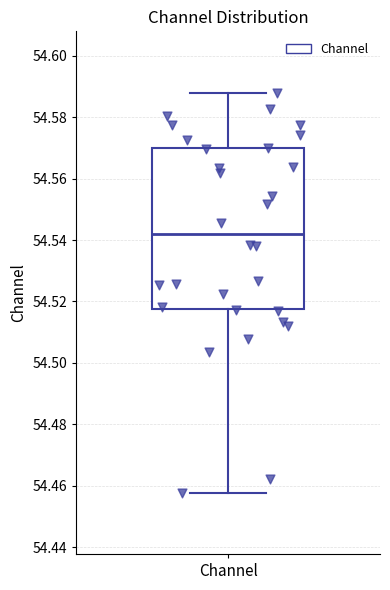

Transcribe this box plot: give where the median line is, the range the box spans, and where the two whiskers end, as read against the y-axis. The values are not printed on the chart, so give them approximately, as read against the axis.

median 54.542, box 54.518 to 54.570, whiskers 54.458 to 54.588